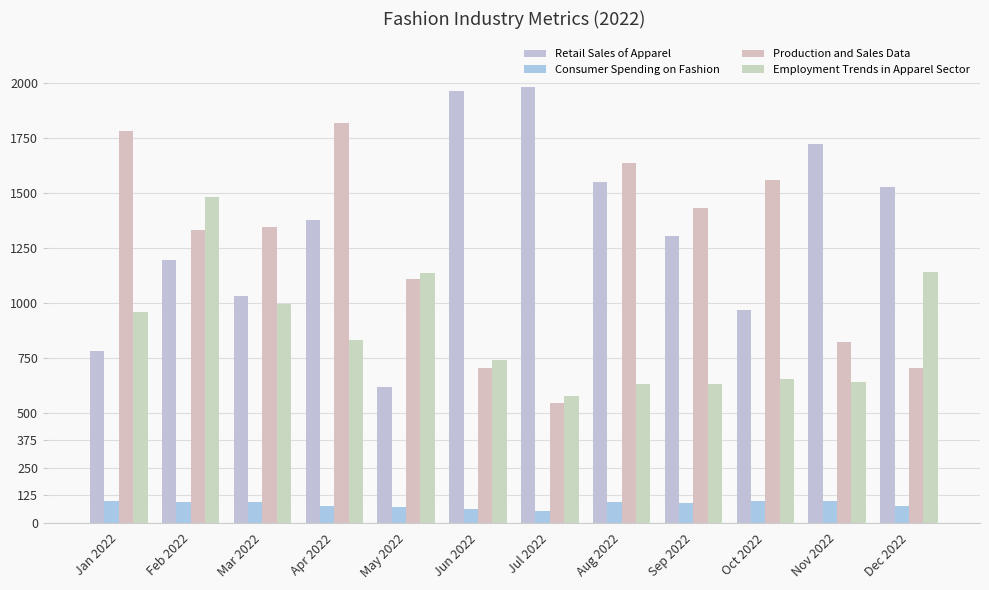

Rank the series at Sep 2022 from lowest to highest value.

Consumer Spending on Fashion, Employment Trends in Apparel Sector, Retail Sales of Apparel, Production and Sales Data